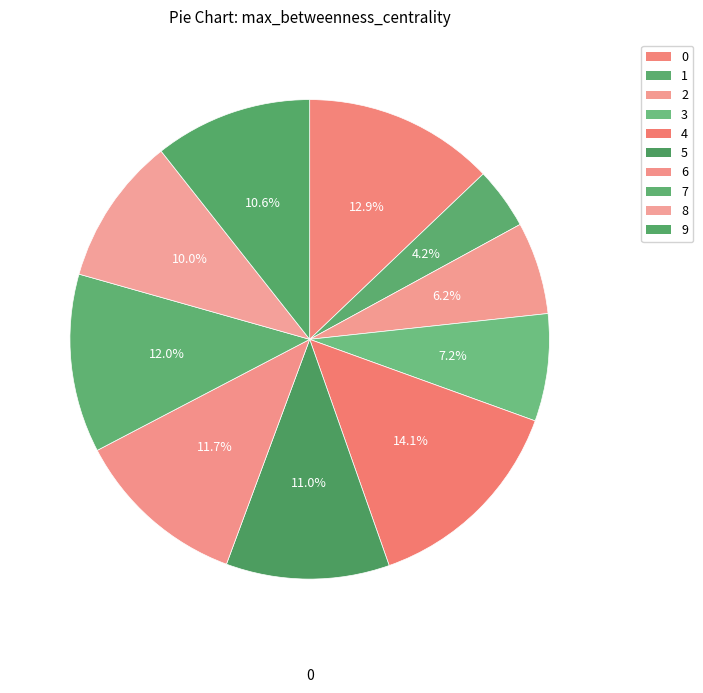

Does any single category account for the majority?

No